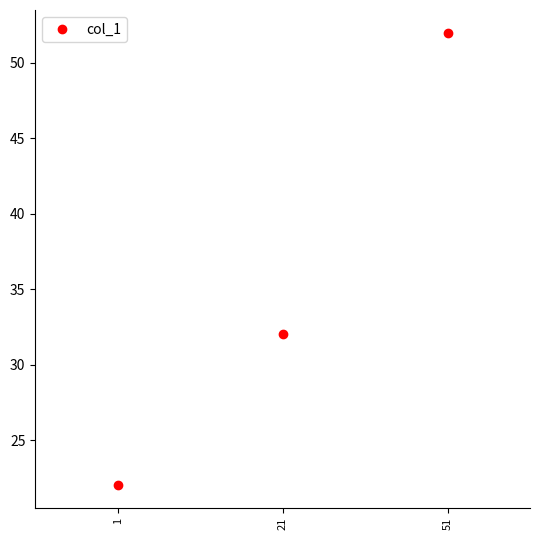

At which label is the value closest to 37?

21